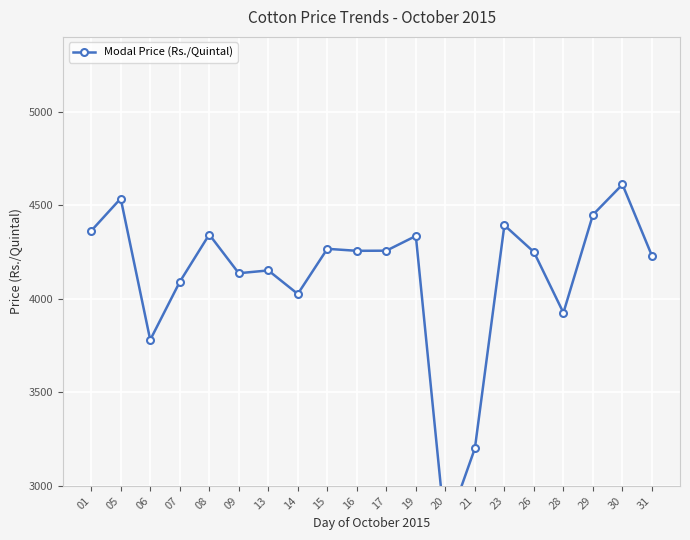

At which category does the data reach its first local valley?

06